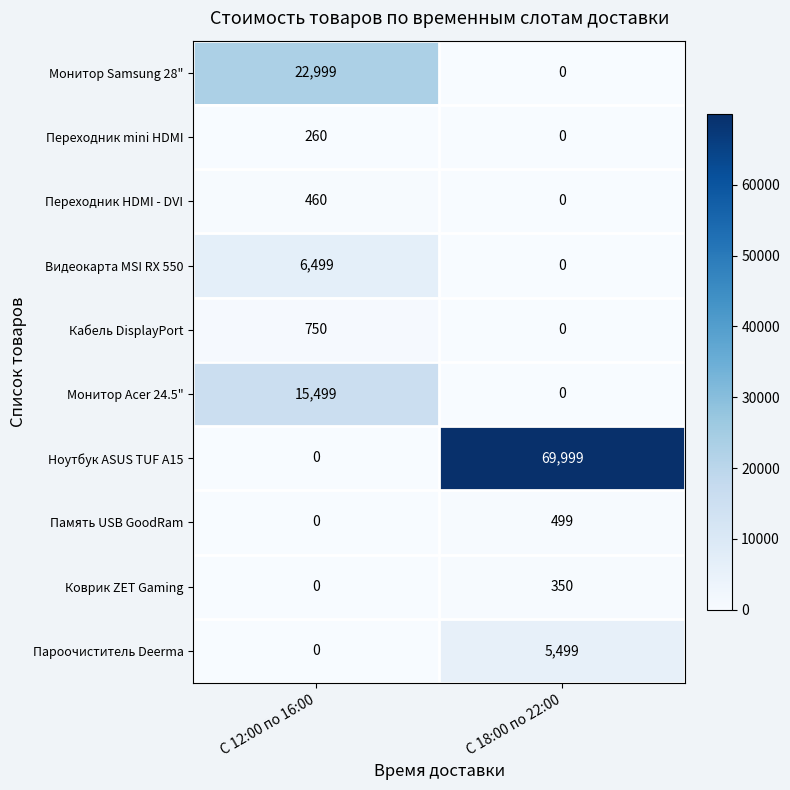

What is the total value across all series at С 18:00 по 22:00?

76347